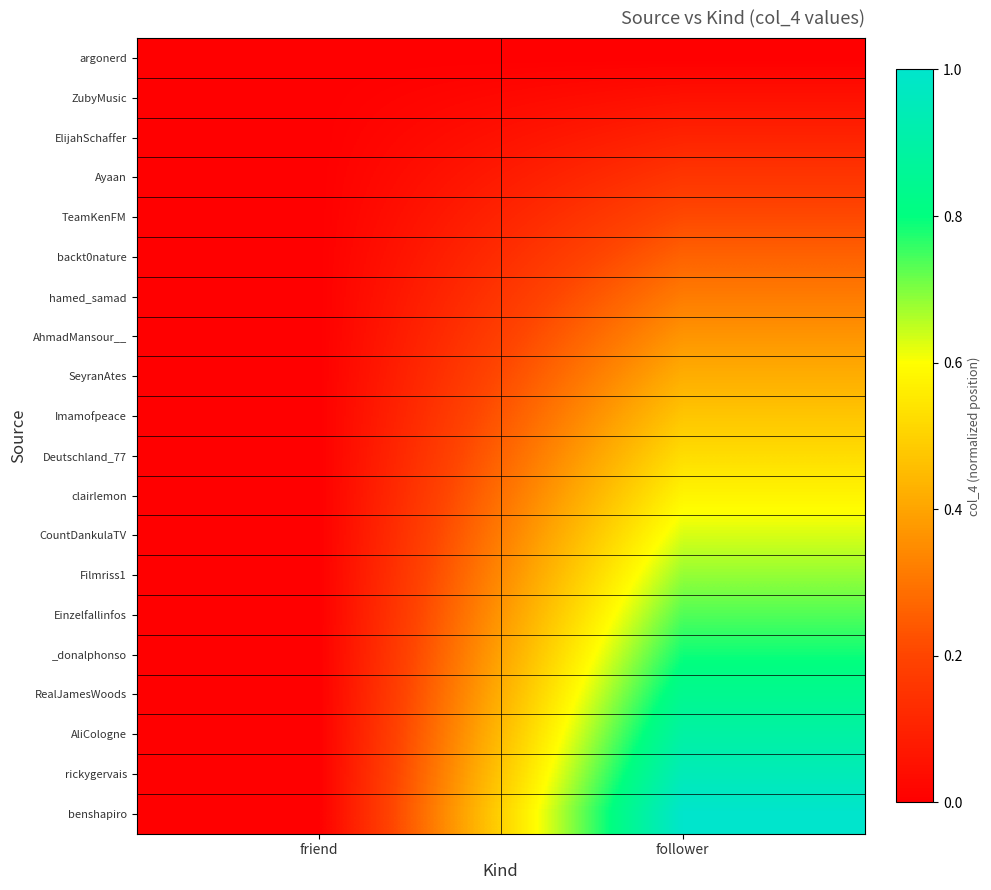

How many series are shown in this chart?

20